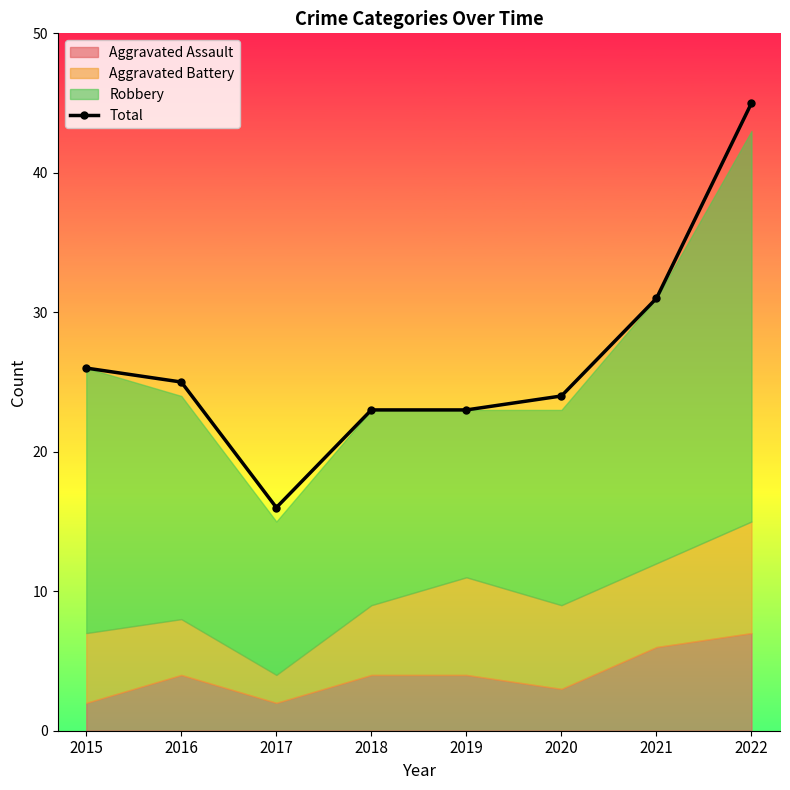

Read the value at 2019, to the nearest 5.

25